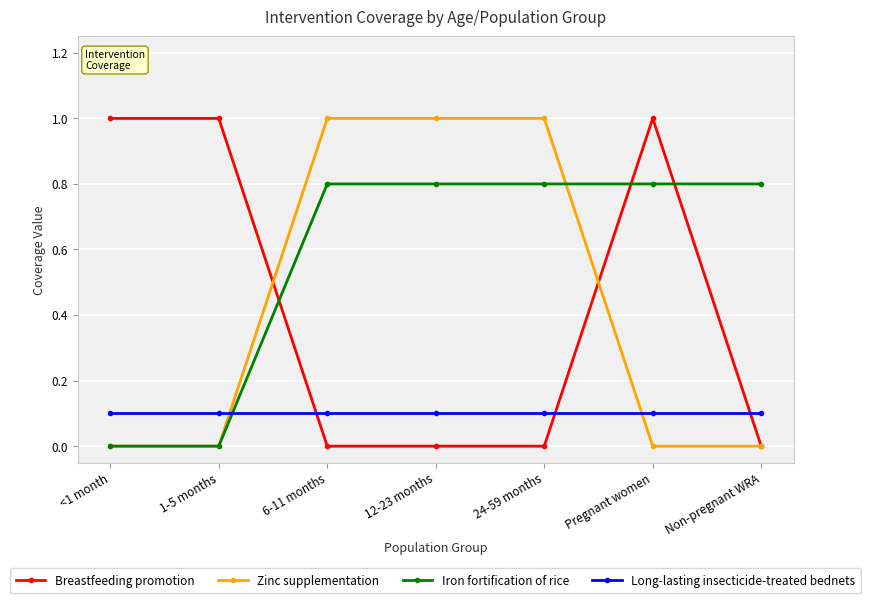

Which series ends up on top after the final intersection of Zinc supplementation and Long-lasting insecticide-treated bednets?

Long-lasting insecticide-treated bednets